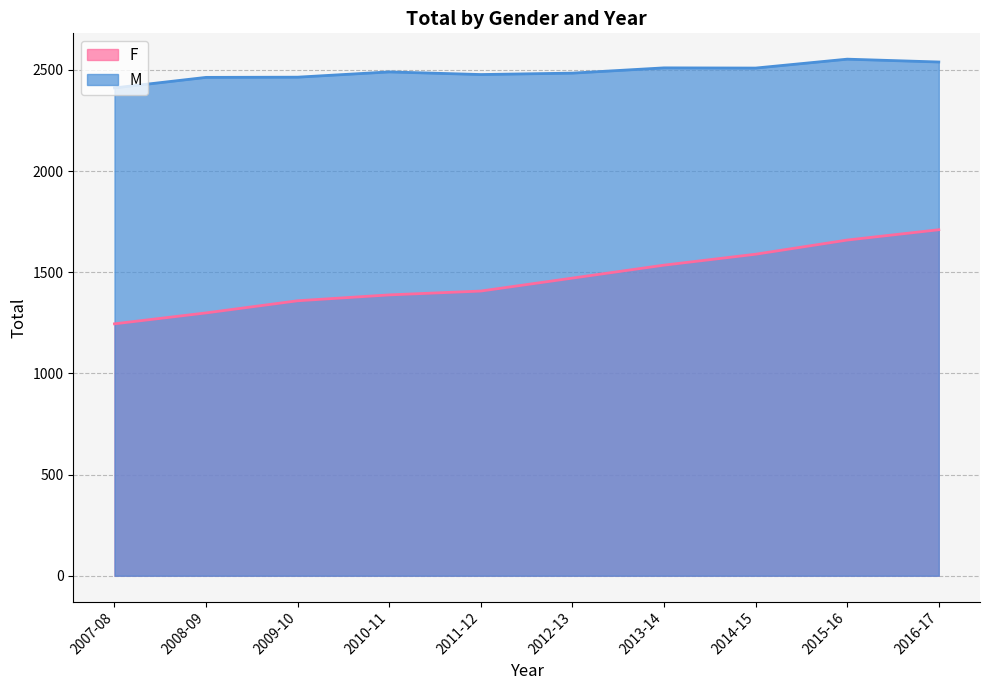

Where is the first local minimum for M?

2011-12